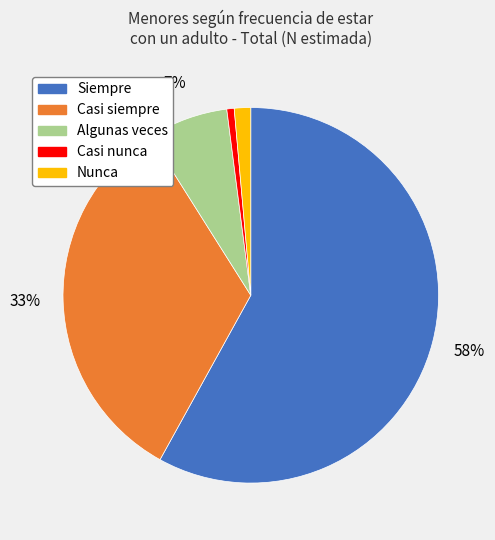

Which category has the biggest portion of the pie?

Siempre